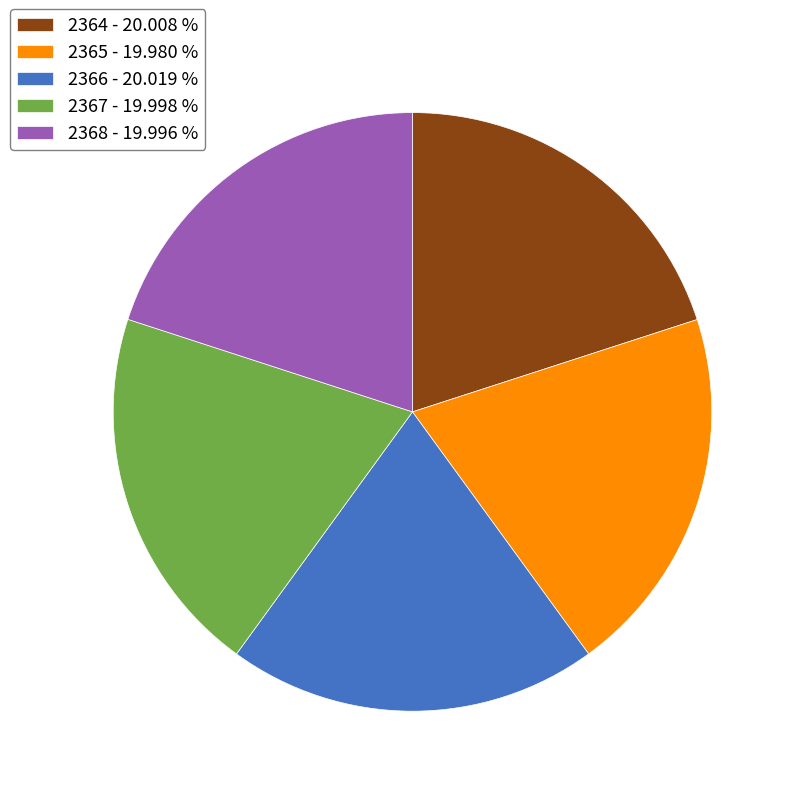

Combined, do 2366 - 20.019 % and 2365 - 19.980 % account for over 50%?

No